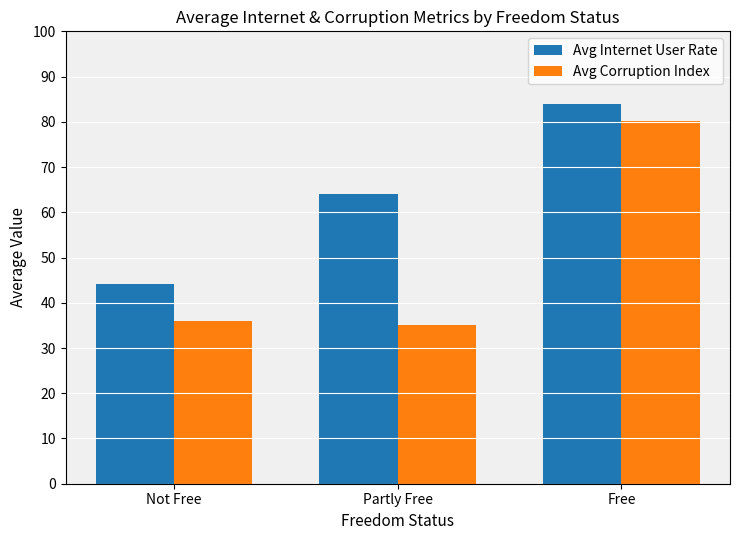

What is the difference between the maximum and minimum values in the Avg Corruption Index series?

45.2